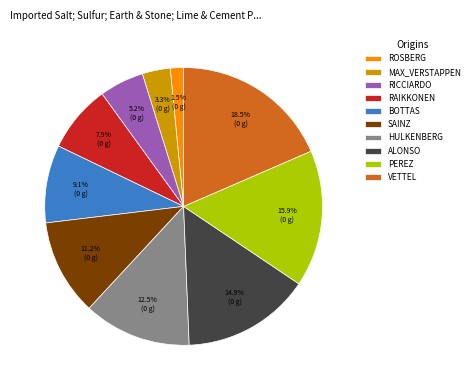

How much of the chart is everything except MAX_VERSTAPPEN?

96.7%